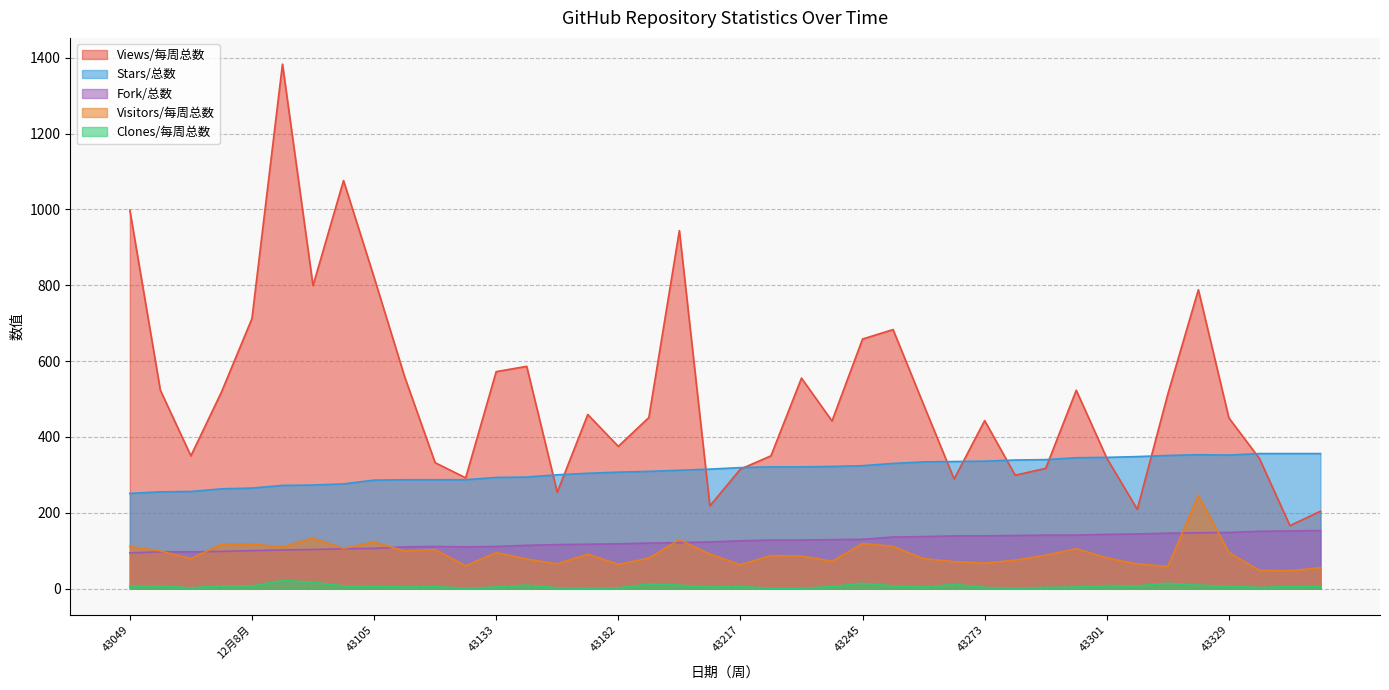

True or false: Clones/每周总数 and Visitors/每周总数 cross at least once.

False